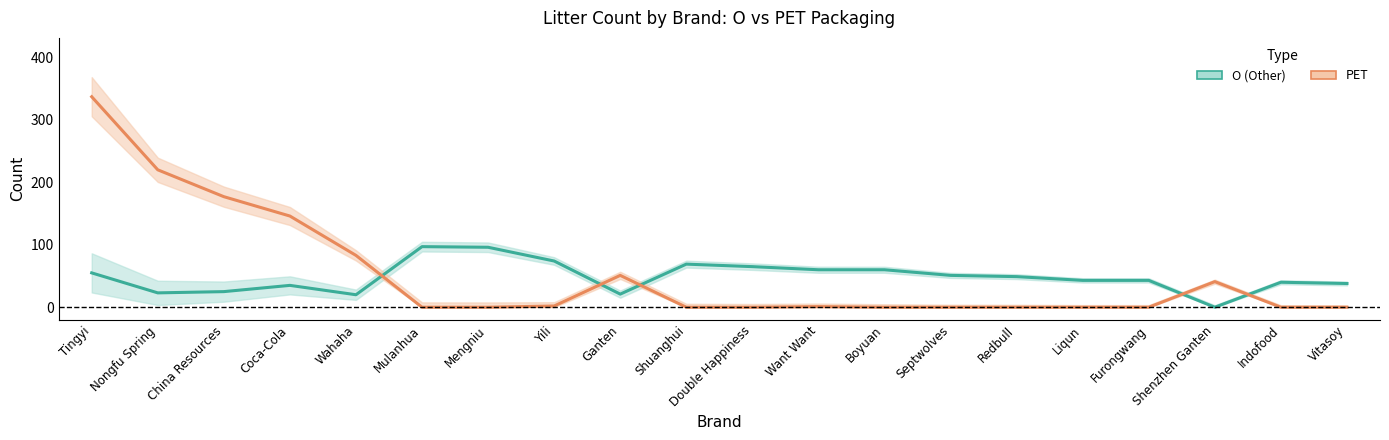

What is the label of the 5th point from the right?

Liqun